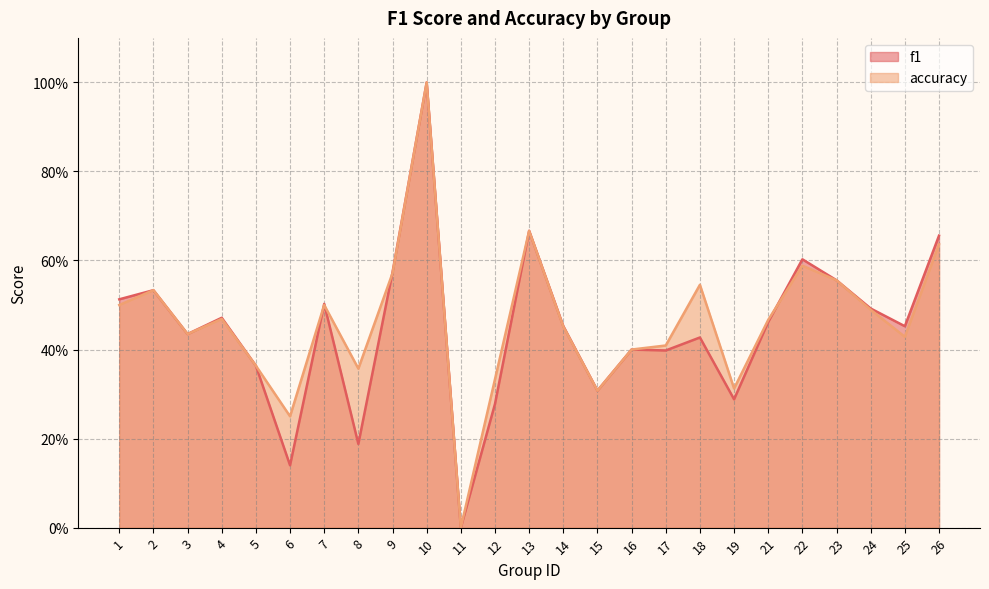

How many data points does each series have?

25